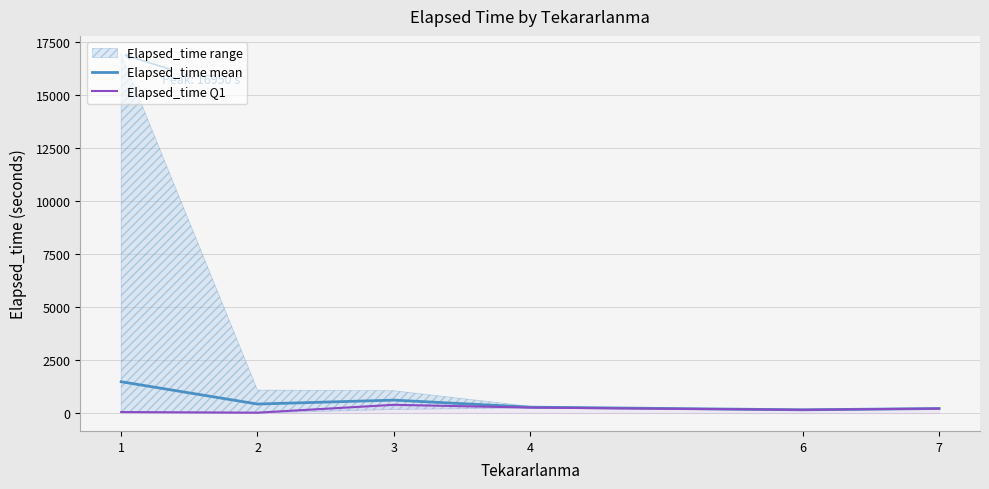

What is the sum of all Elapsed_time mean values?

3139.2